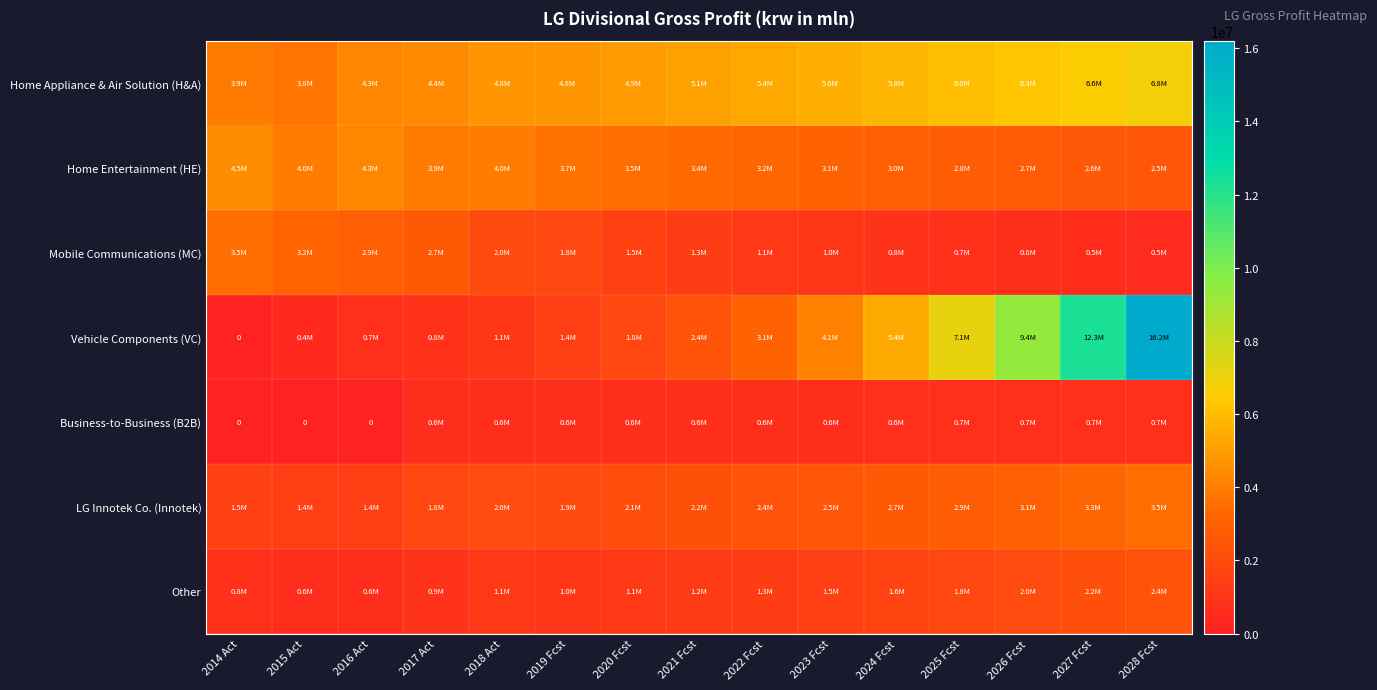

Which has a higher value, 2014 Act or 2015 Act?

2014 Act